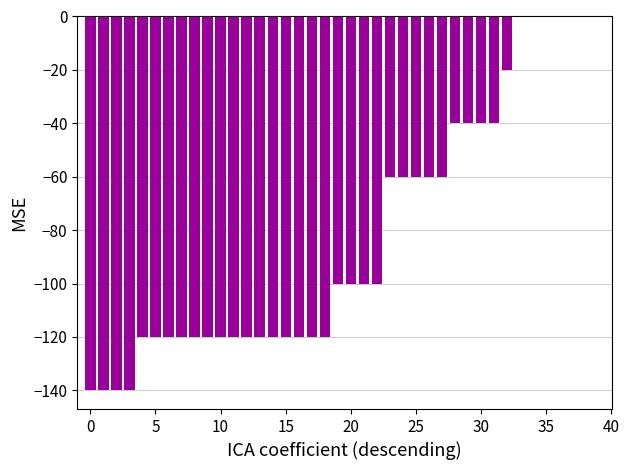

What is the sum of all values?

-3240